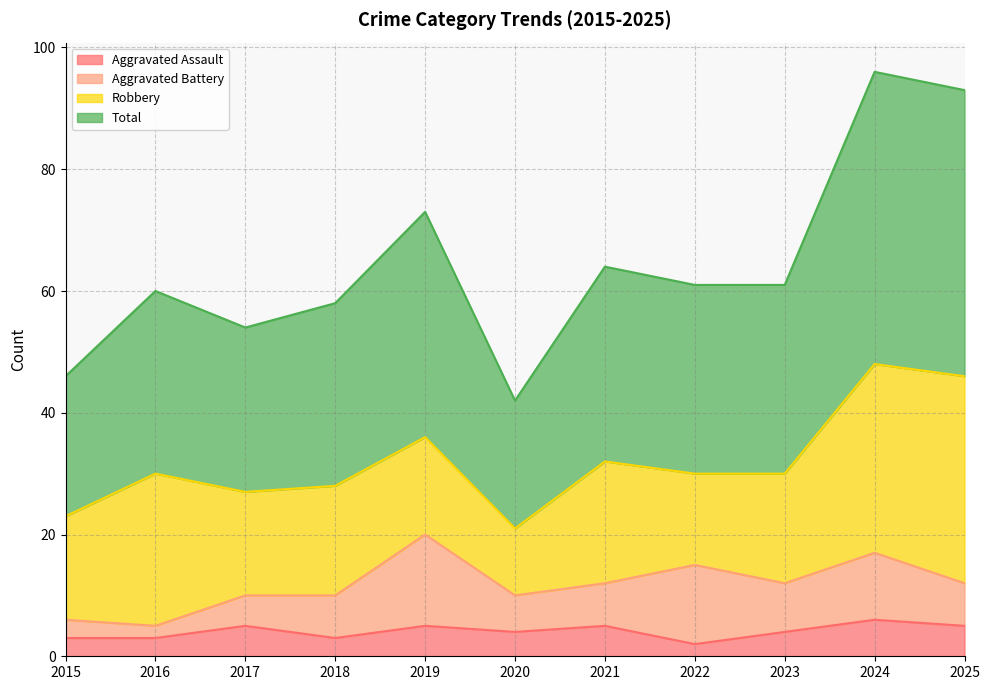

In Total, how many points are higher than both neighbors (excluding endpoints)?

4